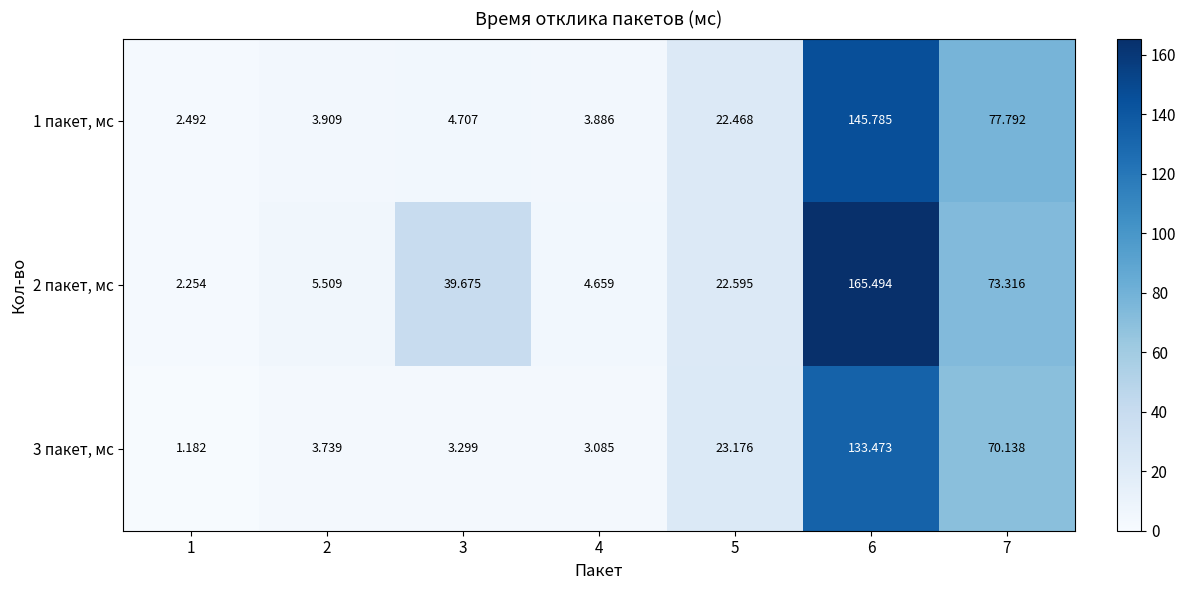

Is the value of 2 пакет, мс at 7 greater than the value of 3 пакет, мс at 7?

Yes